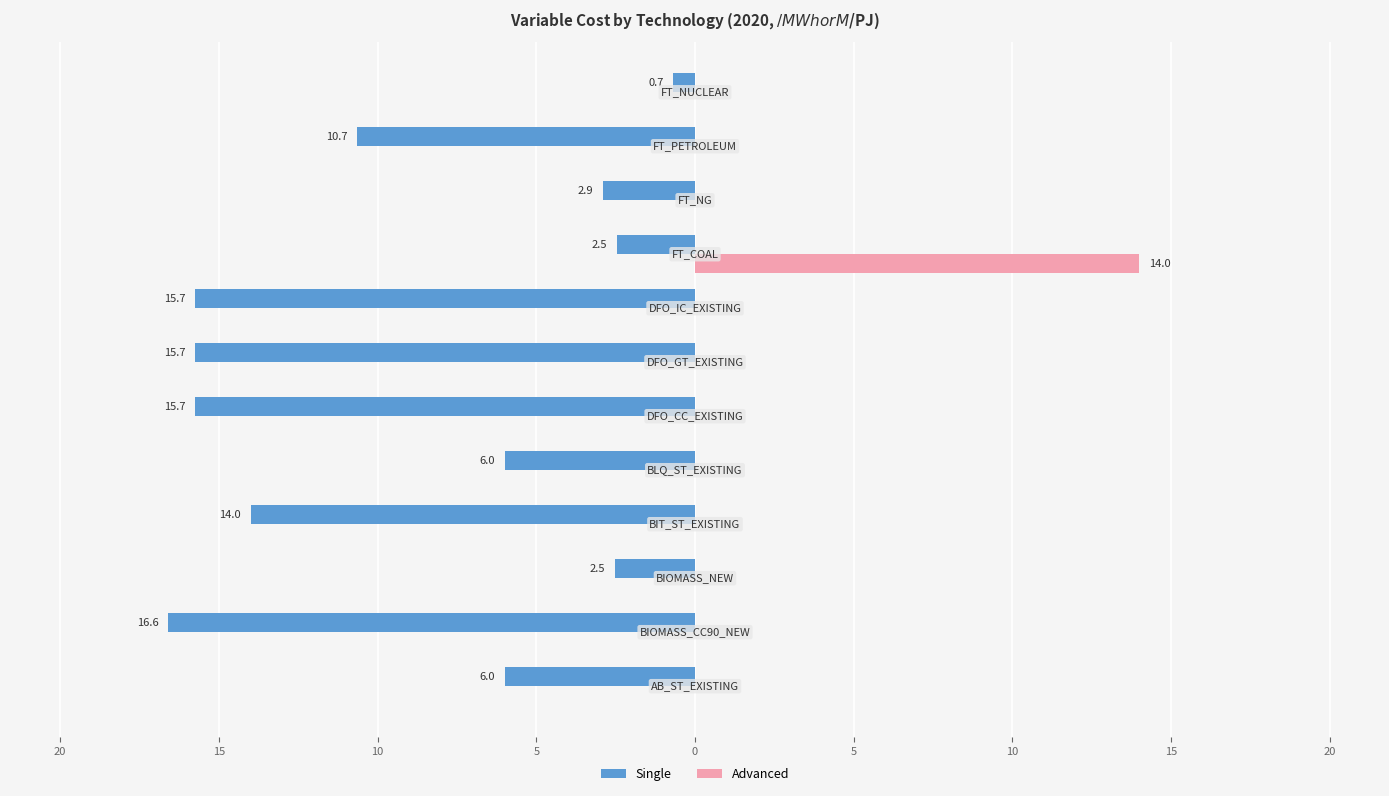

What are all the series names shown in the legend?

Single, Advanced